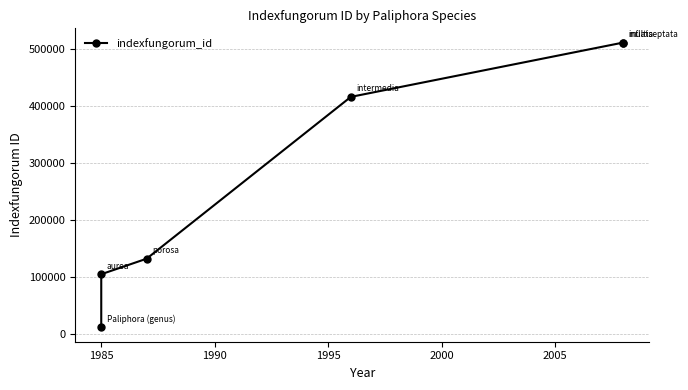

Which has a higher value, 1995 or 2000?

2000